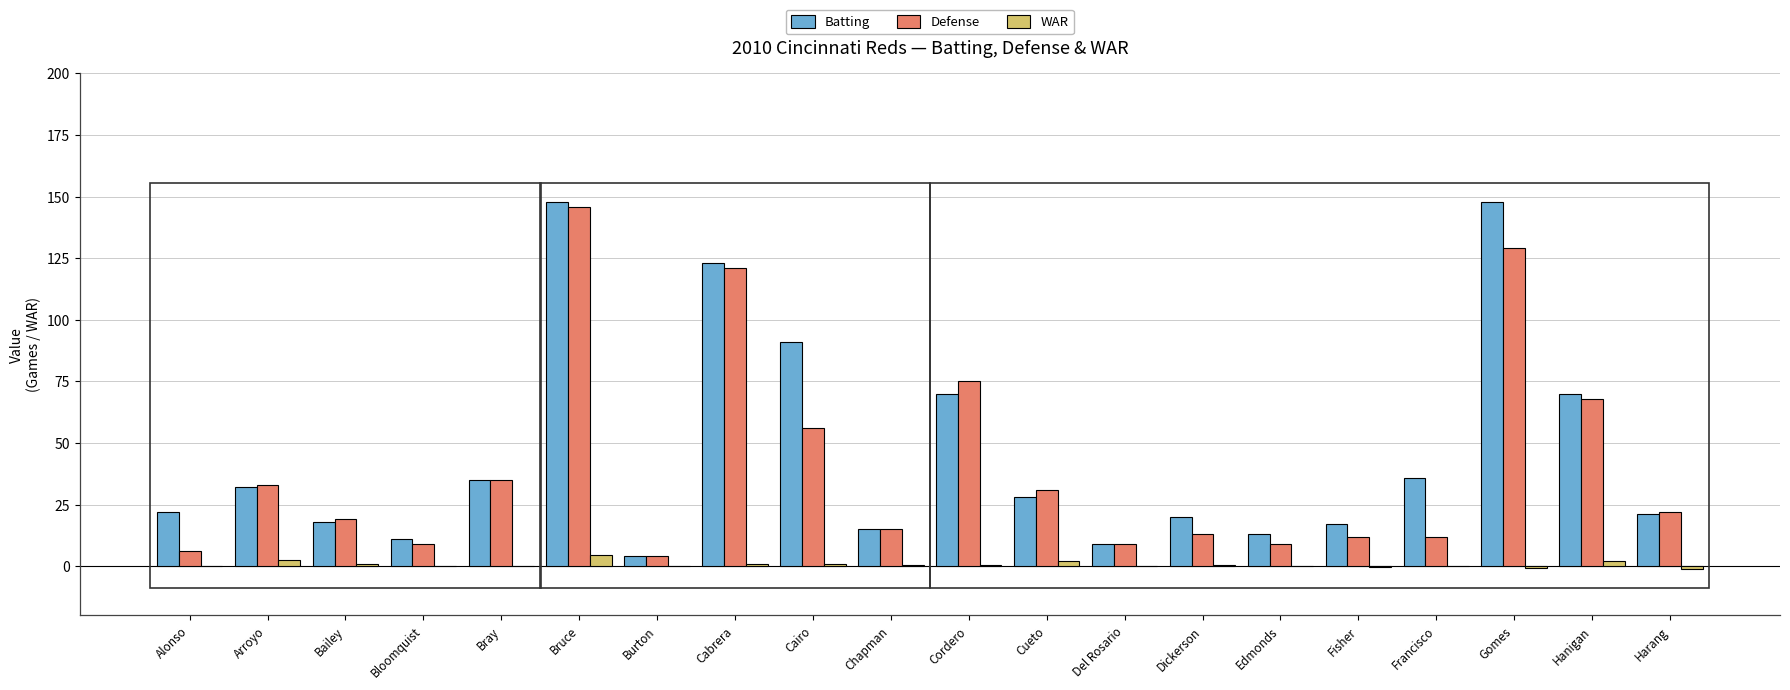

What is the difference between the Batting values at Hanigan and Bray?

35.0